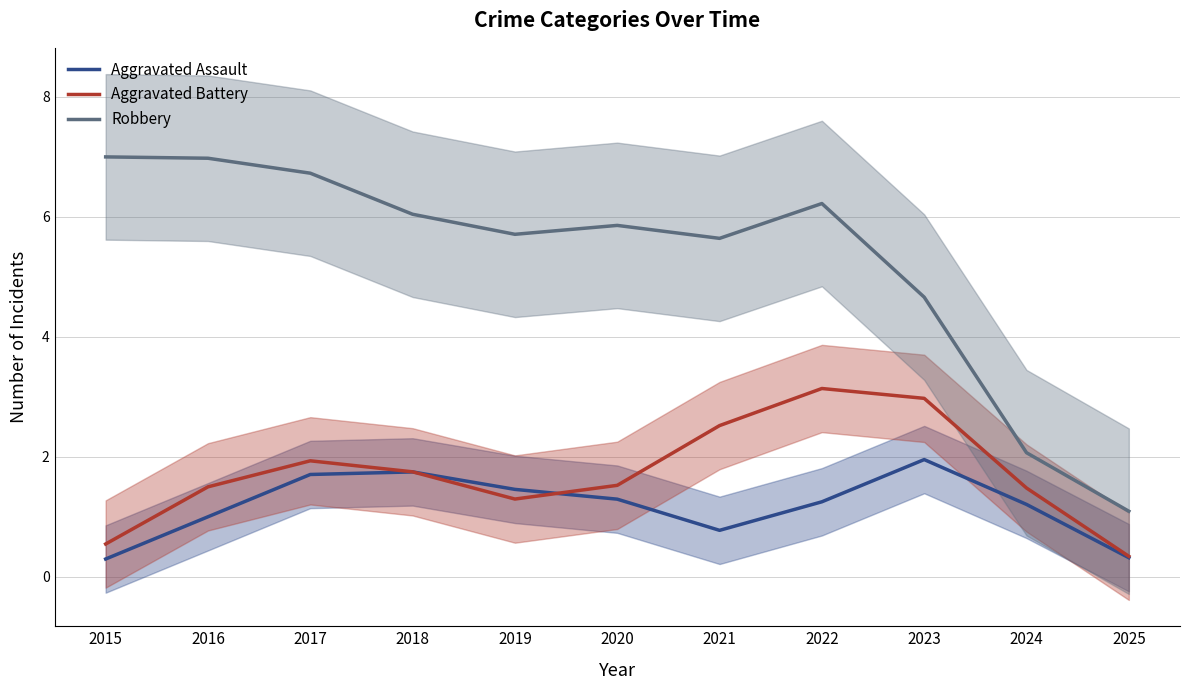

What is the difference between the maximum and minimum values in the Robbery series?

5.9